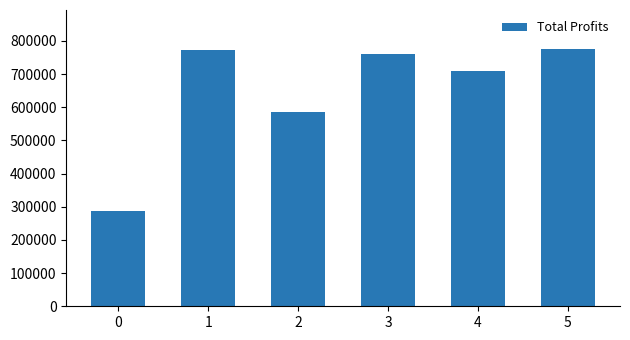

How many values are below 761038?

3